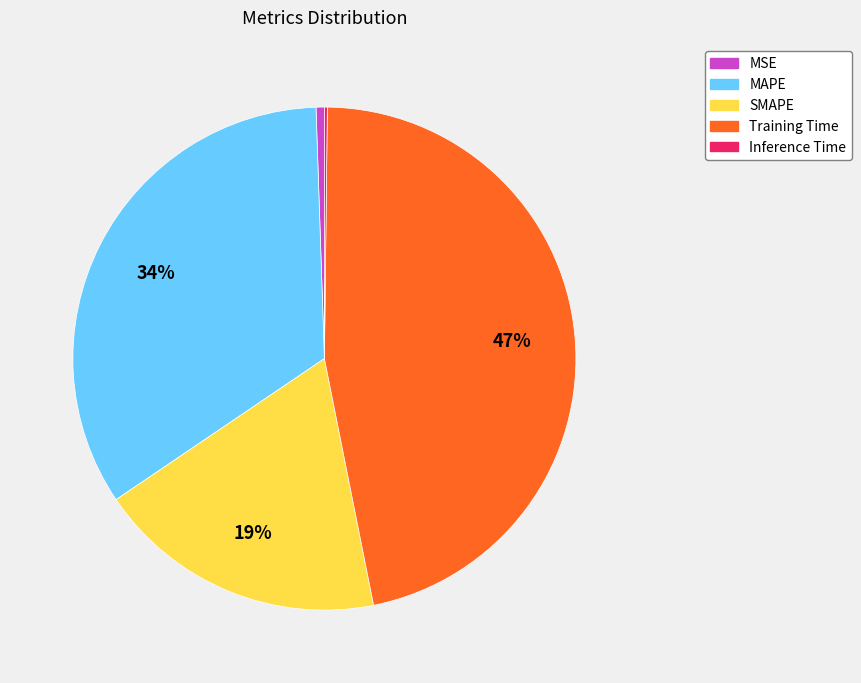

Which has a higher value, Training Time or MSE?

Training Time